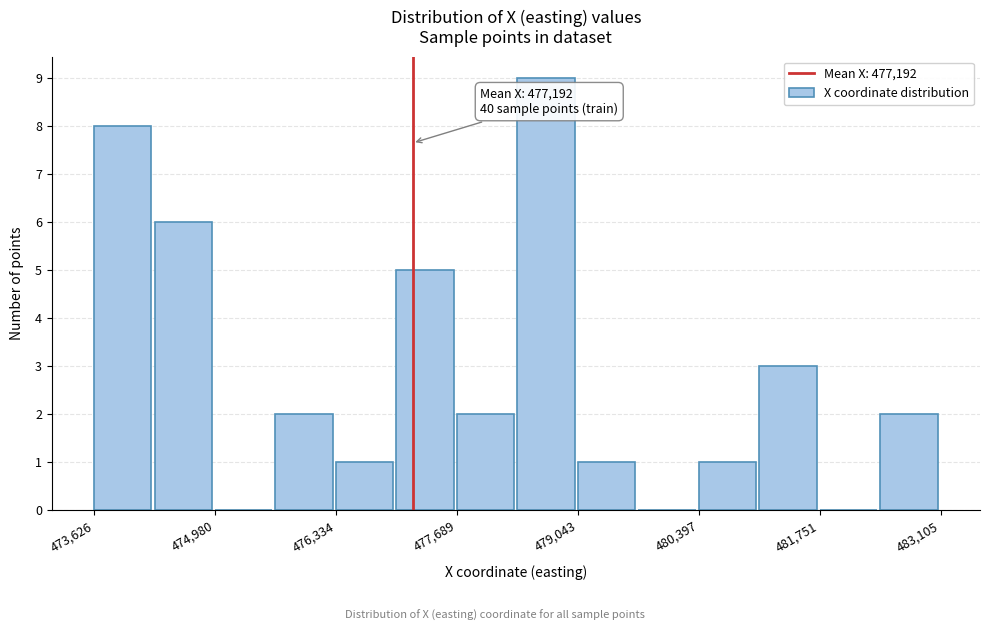

Read against the x-axis, roughly where is the centre of the tallest bar?

478600